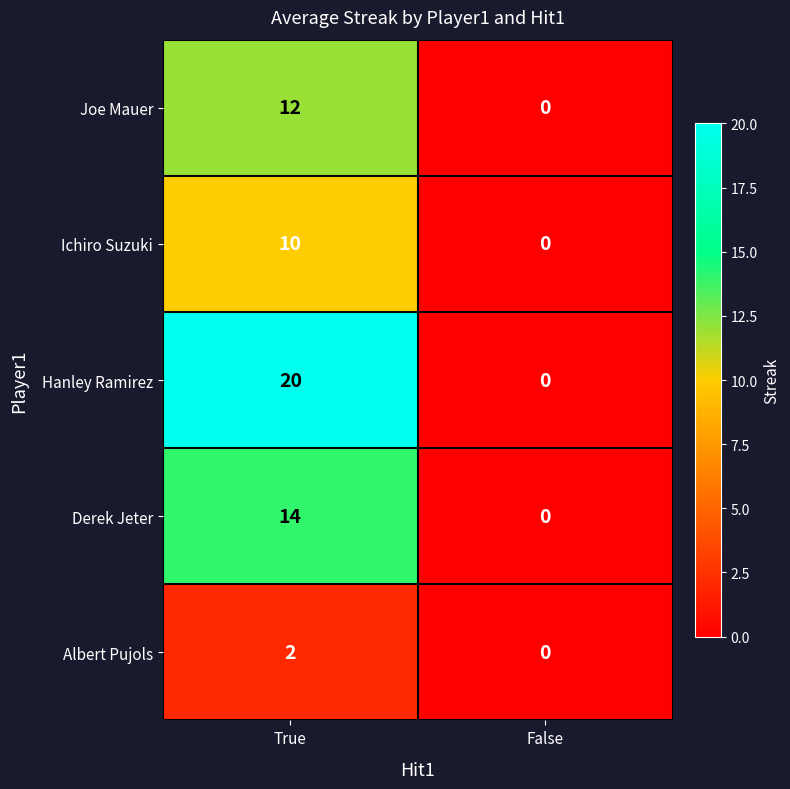

True or false: Hanley Ramirez has a value of 0 at False.

True